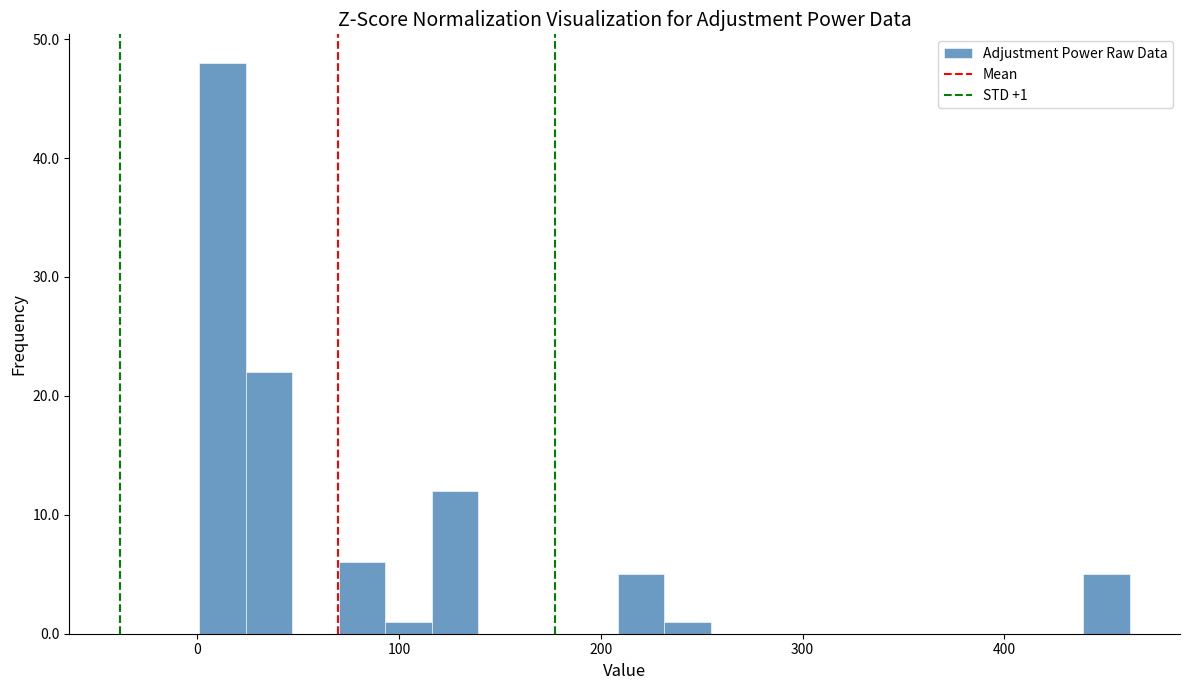

Read against the x-axis, roughly where is the centre of the tallest bar?

10